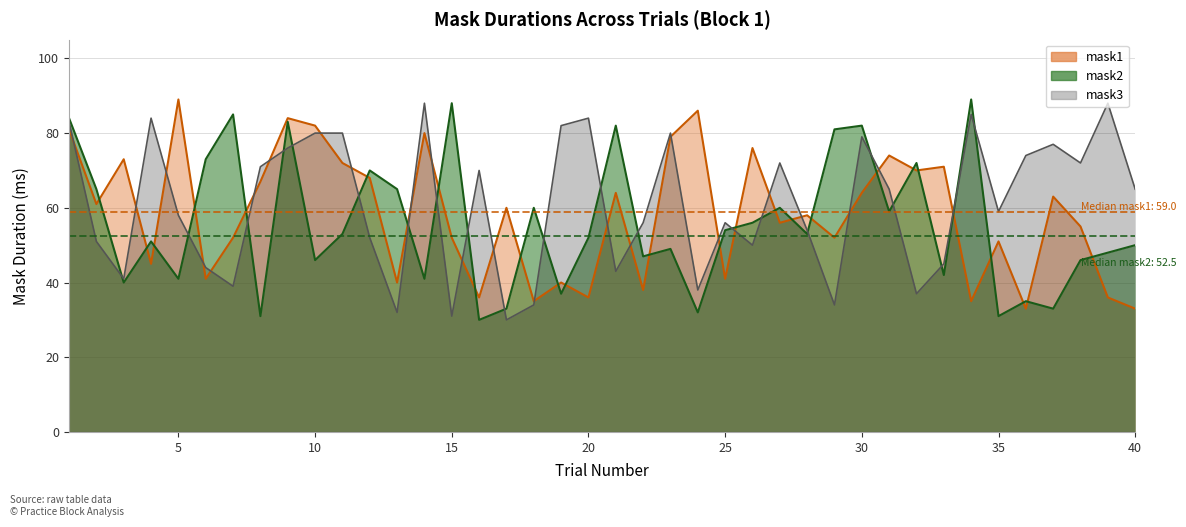

Where is mask3 nearest to the value 59?

35